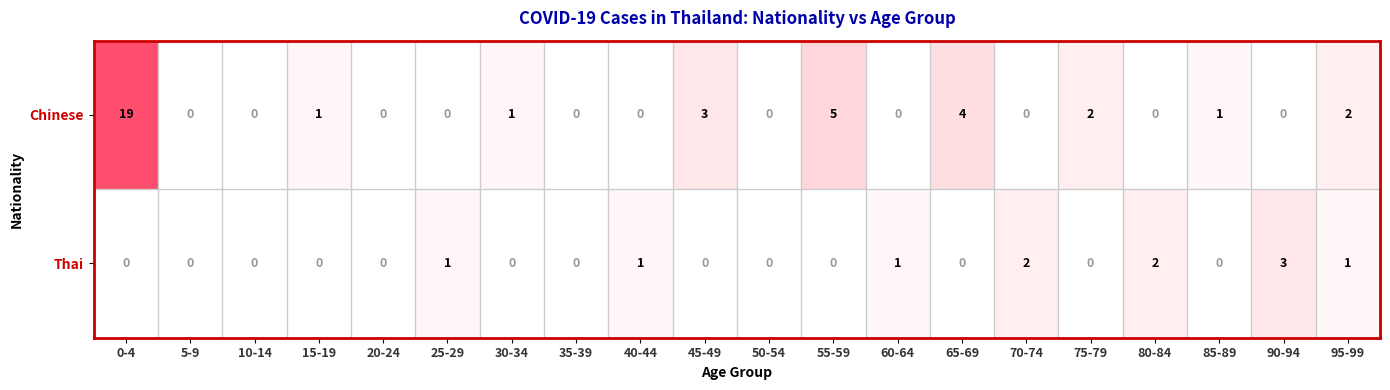

Count the number of data series in this chart.

2